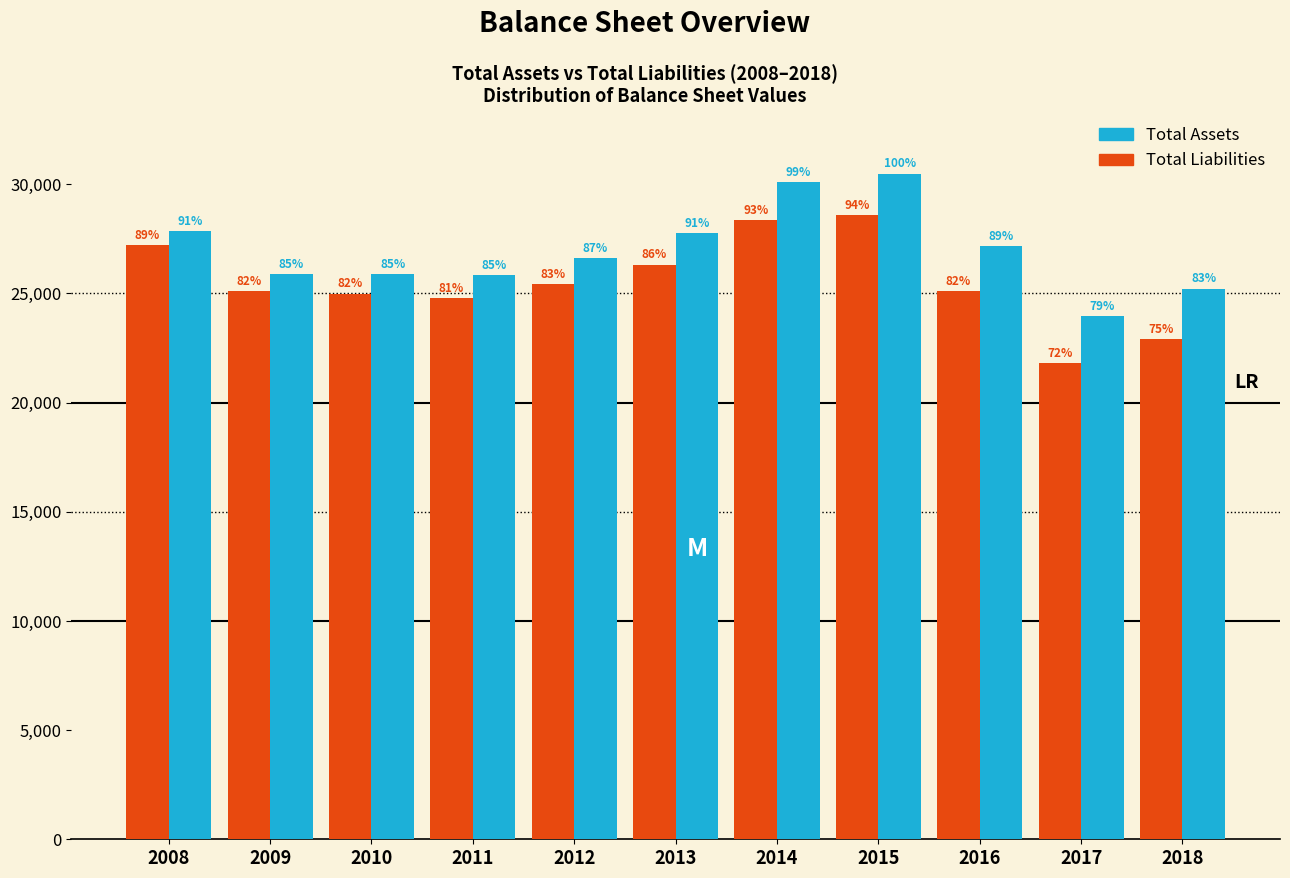

How many bars are there in each group?

2